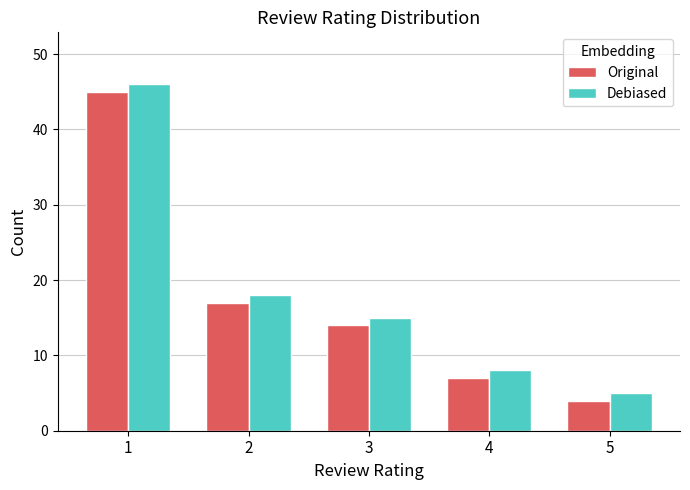

At which label is Original closest to 24?

2